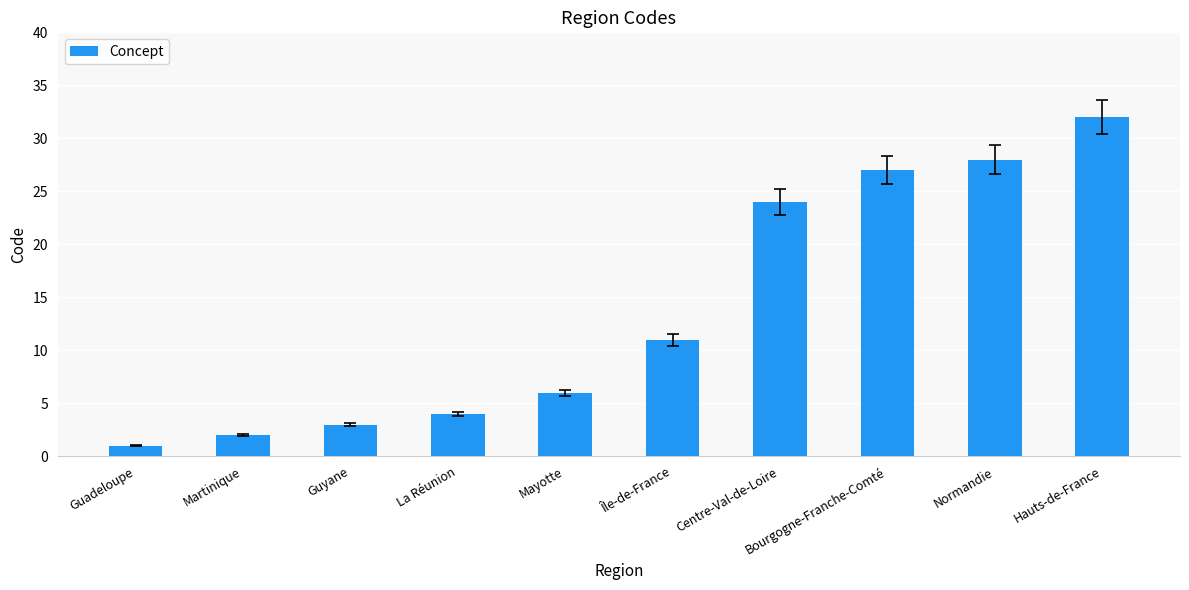

What is the greatest value displayed?

32